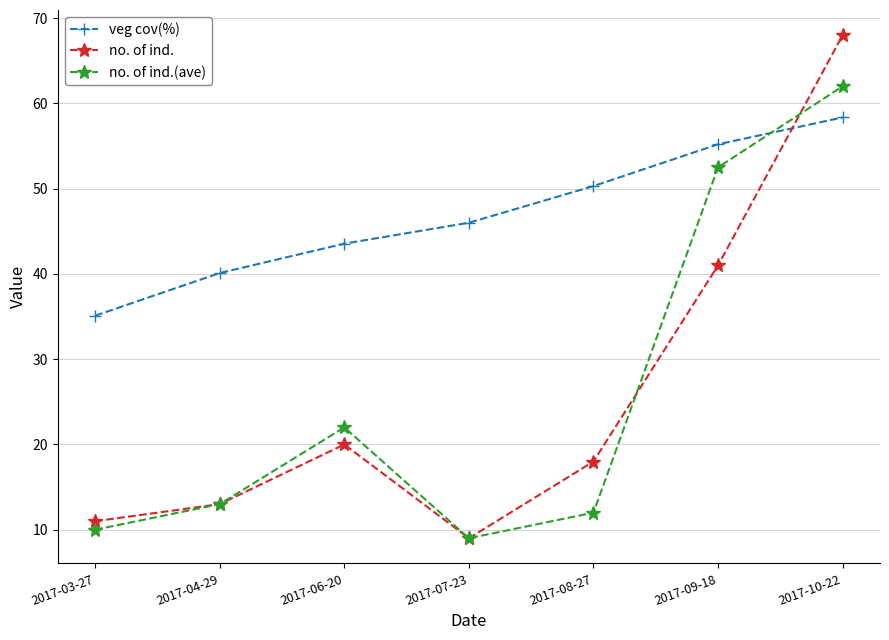

Count the number of categories in the chart.

7